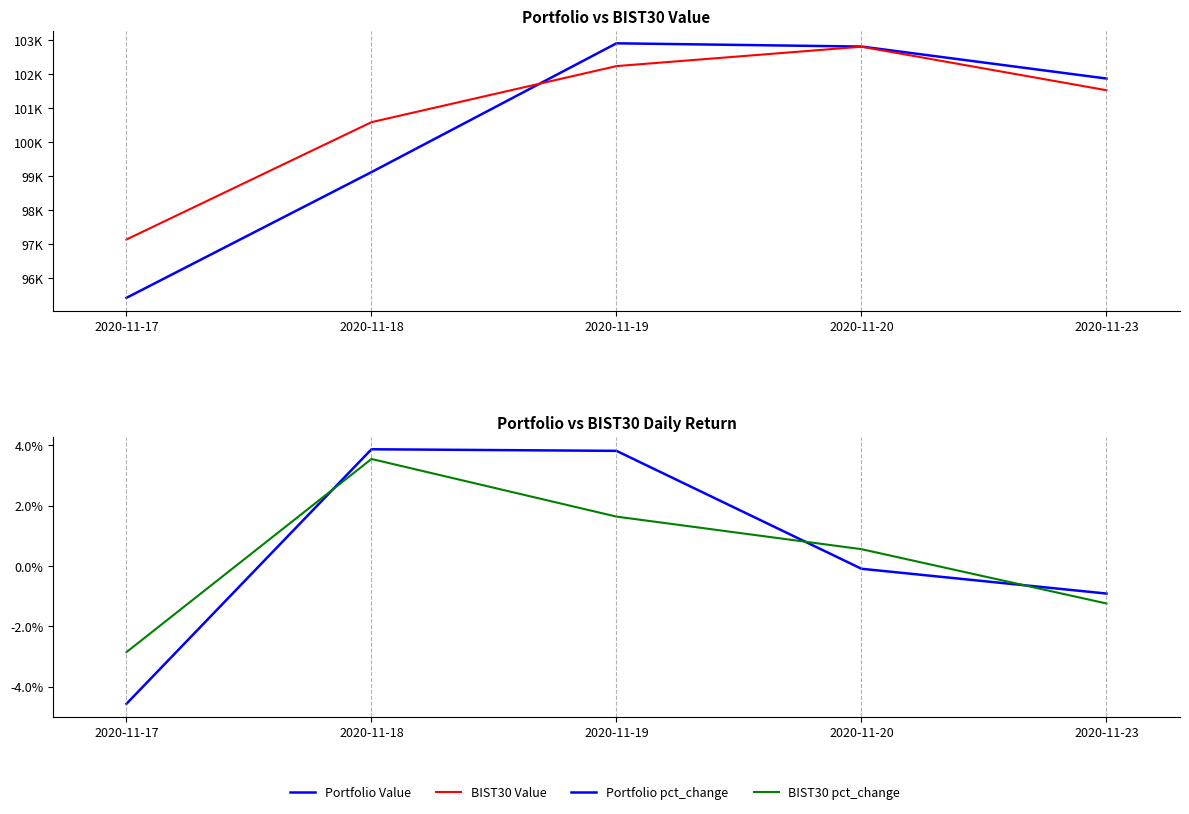

How many negative values does the BIST30 pct_change series have?

2